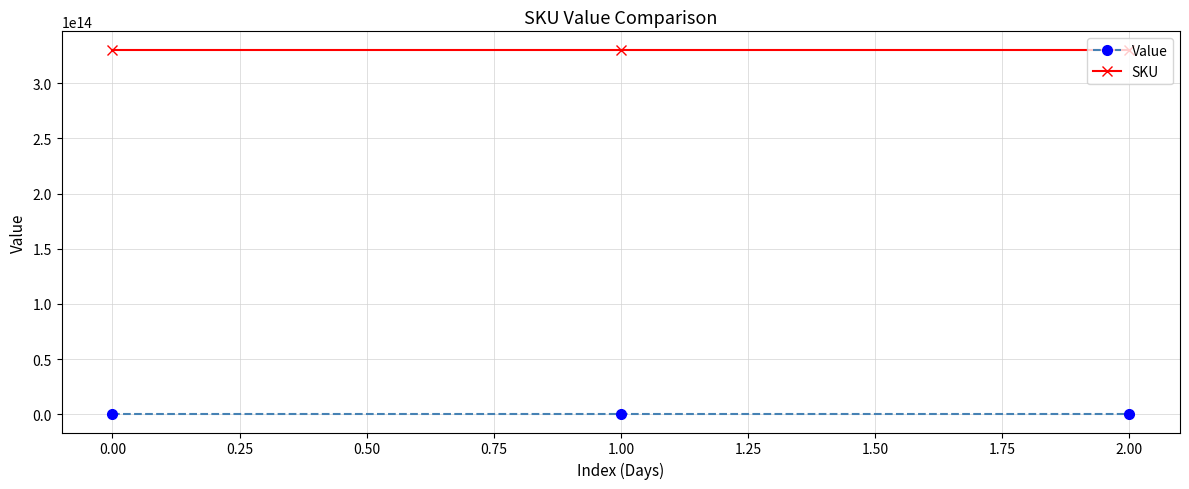

Rank the series at 0.00 from highest to lowest value.

SKU, Value